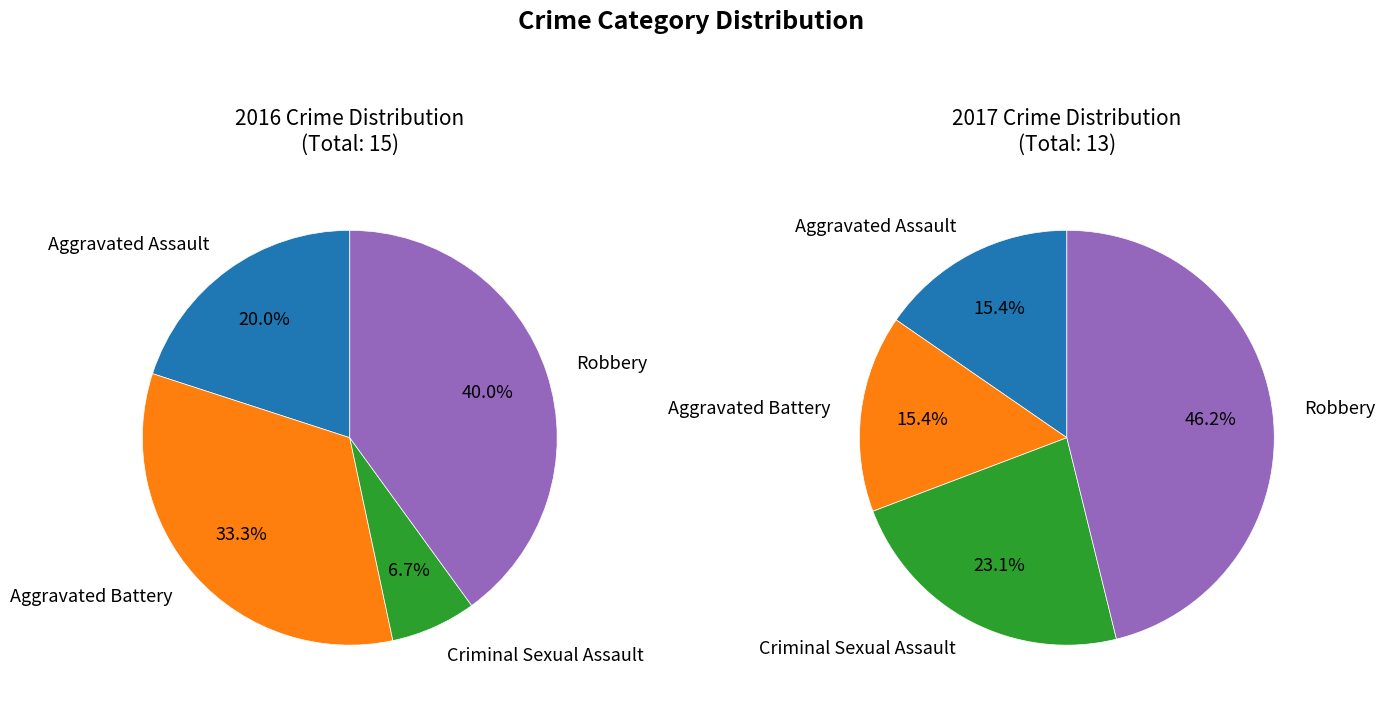

To the nearest percent, what is the combined percentage of Criminal Sexual Assault and Aggravated Assault?

27%